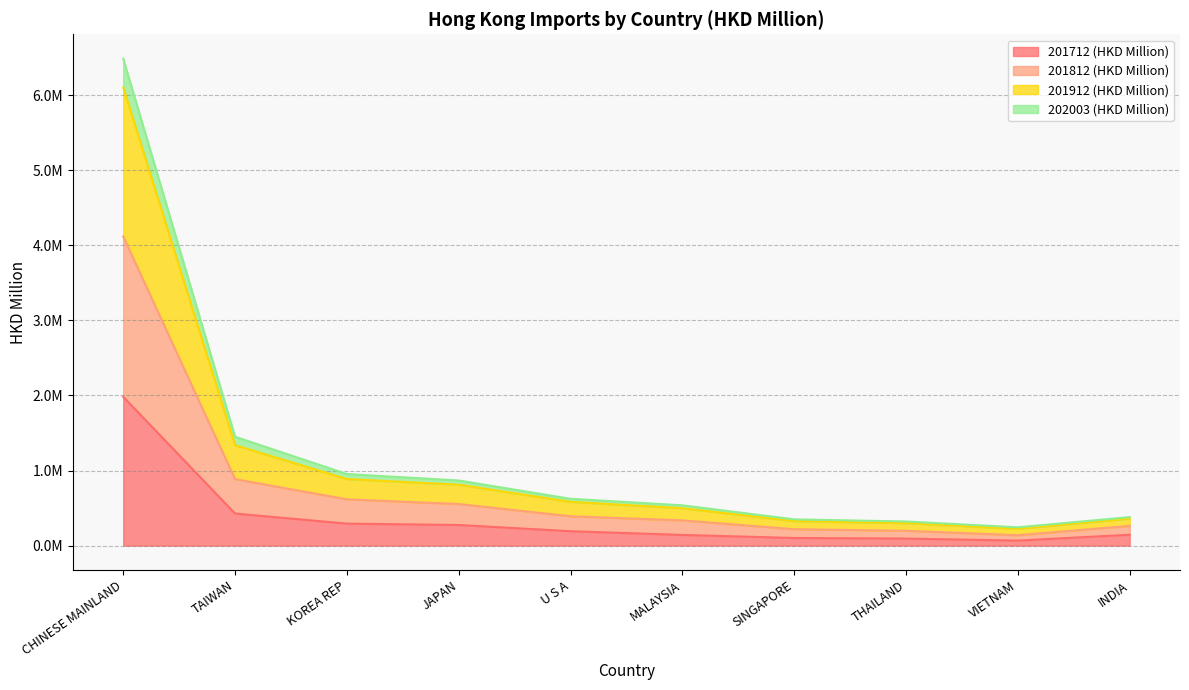

List the labels in order of 201812 (HKD Million) value, smallest first.

VIETNAM, THAILAND, SINGAPORE, INDIA, MALAYSIA, U S A, JAPAN, KOREA REP, TAIWAN, CHINESE MAINLAND